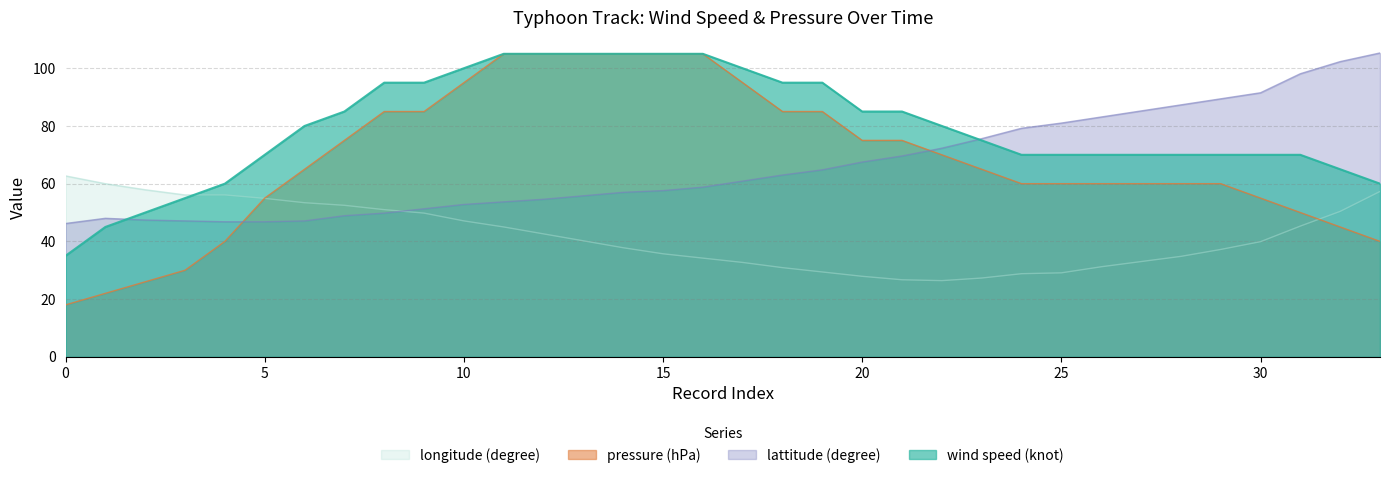

Does the chart display data point markers on the line(s)?

No